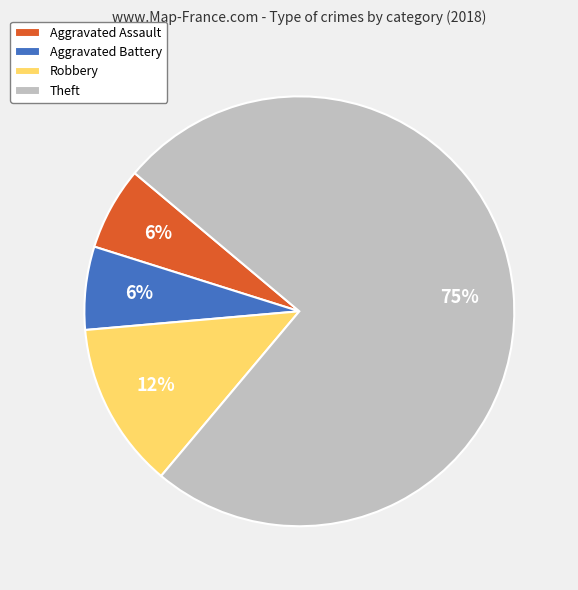

Is the sum of Theft and Aggravated Assault greater than half?

Yes